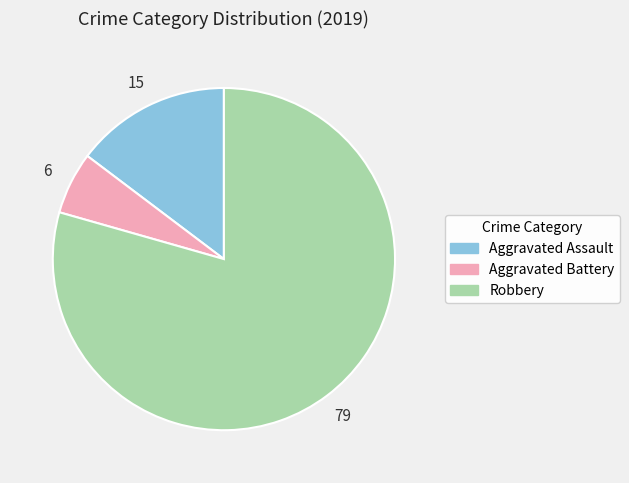

Rank the categories by value from lowest to highest.

Aggravated Battery, Aggravated Assault, Robbery